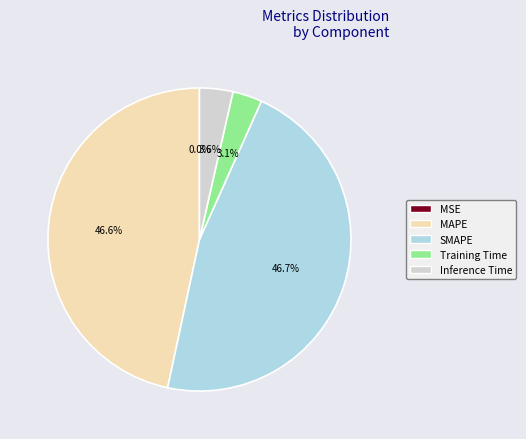

To the nearest percent, what is the average slice percentage?

20%